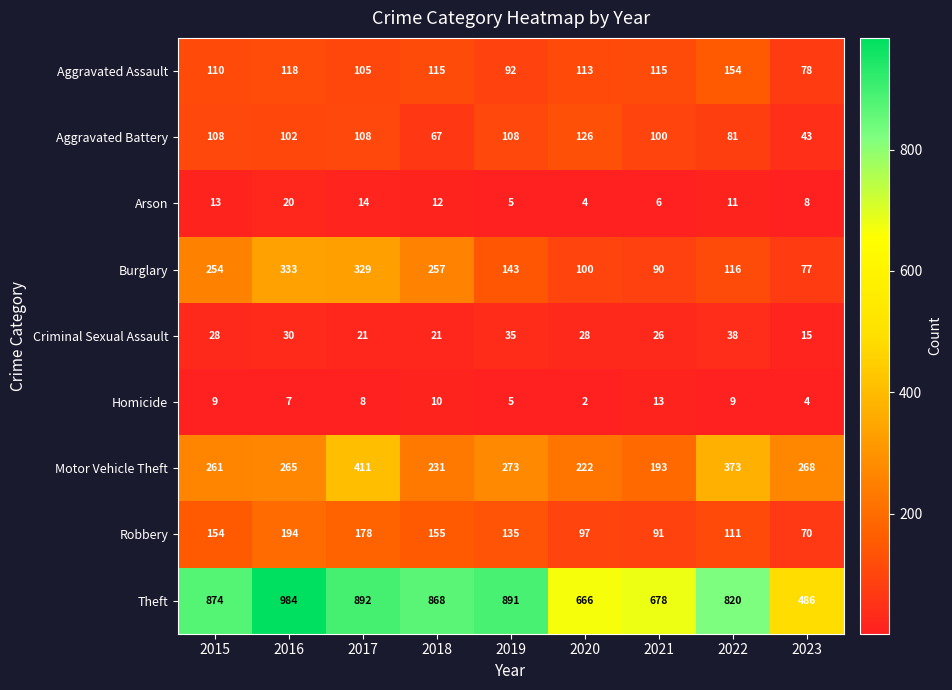

At which category does the chart reach its peak across all series?

2016